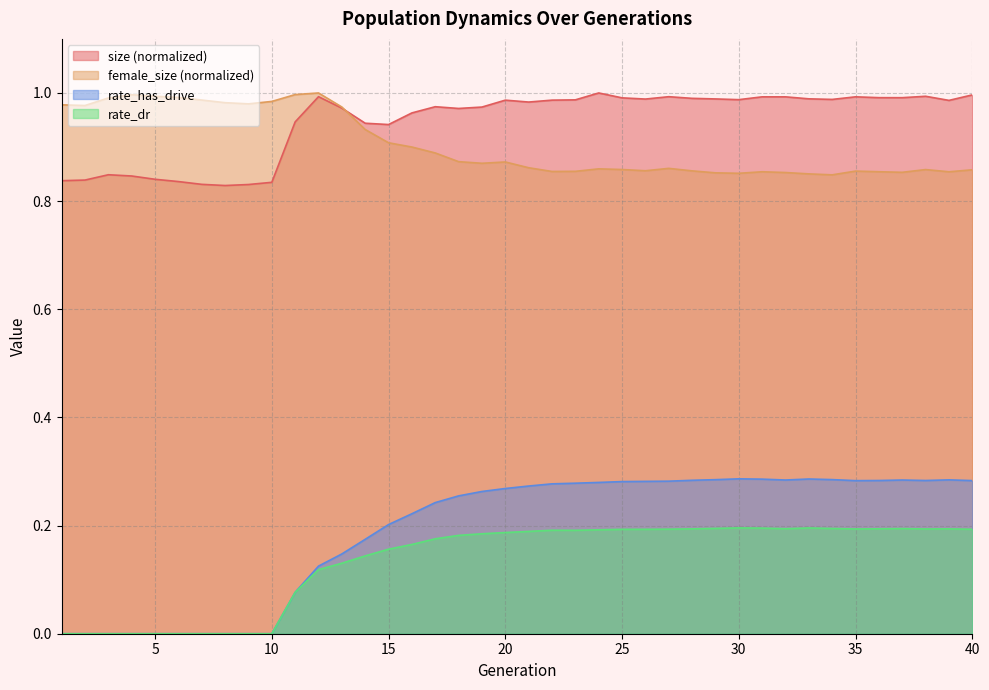

Reading left to right, transcribe all the data shown in this chart.

size: 1=0.8	2=0.8	3=0.8	4=0.8	5=0.8	6=0.8	7=0.8	8=0.8	9=0.8	10=0.8	11=0.9	12=1.0	13=1.0	14=0.9	15=0.9	16=1.0	17=1.0	18=1.0	19=1.0	20=1.0	21=1.0	22=1.0	23=1.0	24=1.0	25=1.0	26=1.0	27=1.0	28=1.0	29=1.0	30=1.0	31=1.0	32=1.0	33=1.0	34=1.0	35=1.0	36=1.0	37=1.0	38=1.0	39=1.0	40=1.0
female_size: 1=1.0	2=1.0	3=1.0	4=1.0	5=1.0	6=1.0	7=1.0	8=1.0	9=1.0	10=1.0	11=1.0	12=1.0	13=1.0	14=0.9	15=0.9	16=0.9	17=0.9	18=0.9	19=0.9	20=0.9	21=0.9	22=0.9	23=0.9	24=0.9	25=0.9	26=0.9	27=0.9	28=0.9	29=0.9	30=0.9	31=0.9	32=0.9	33=0.9	34=0.8	35=0.9	36=0.9	37=0.9	38=0.9	39=0.9	40=0.9
rate_has_drive: 1=0.0	2=0.0	3=0.0	4=0.0	5=0.0	6=0.0	7=0.0	8=0.0	9=0.0	10=0.0	11=0.1	12=0.1	13=0.1	14=0.2	15=0.2	16=0.2	17=0.2	18=0.3	19=0.3	20=0.3	21=0.3	22=0.3	23=0.3	24=0.3	25=0.3	26=0.3	27=0.3	28=0.3	29=0.3	30=0.3	31=0.3	32=0.3	33=0.3	34=0.3	35=0.3	36=0.3	37=0.3	38=0.3	39=0.3	40=0.3
rate_dr: 1=0.0	2=0.0	3=0.0	4=0.0	5=0.0	6=0.0	7=0.0	8=0.0	9=0.0	10=0.0	11=0.1	12=0.1	13=0.1	14=0.1	15=0.2	16=0.2	17=0.2	18=0.2	19=0.2	20=0.2	21=0.2	22=0.2	23=0.2	24=0.2	25=0.2	26=0.2	27=0.2	28=0.2	29=0.2	30=0.2	31=0.2	32=0.2	33=0.2	34=0.2	35=0.2	36=0.2	37=0.2	38=0.2	39=0.2	40=0.2